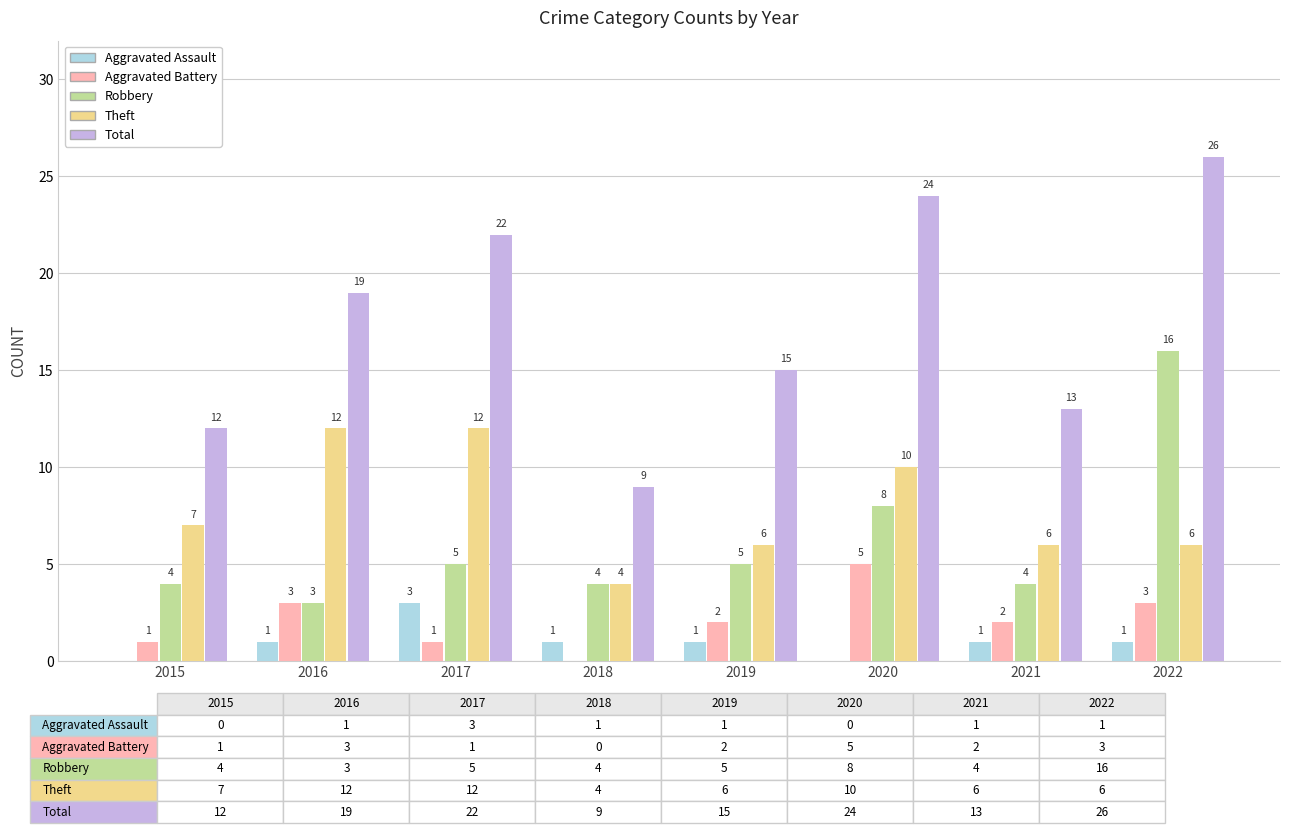

What is the difference between the Theft values at 2019 and 2018?

2